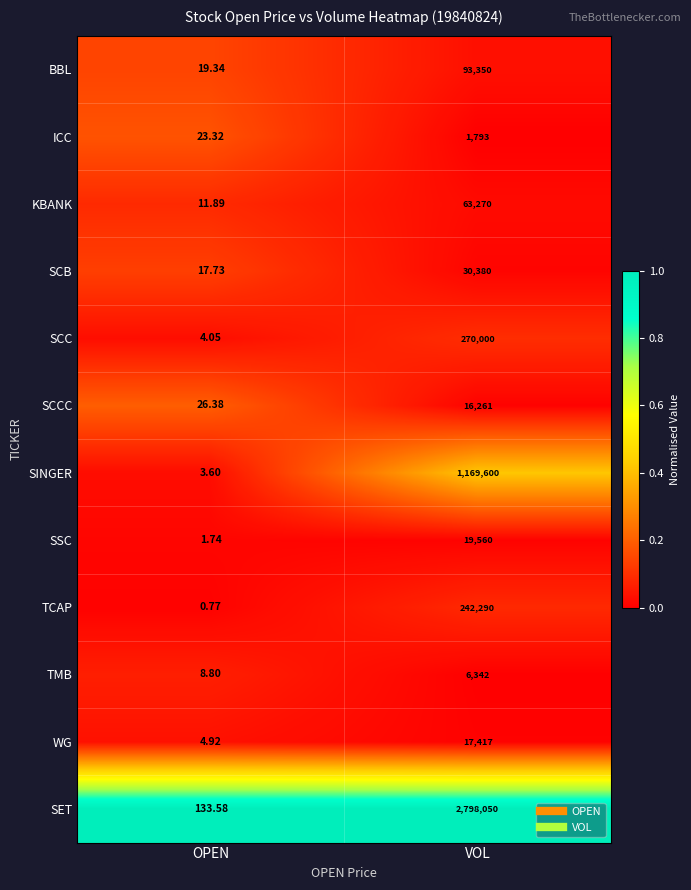

What is the total value across all series at OPEN?

256.1